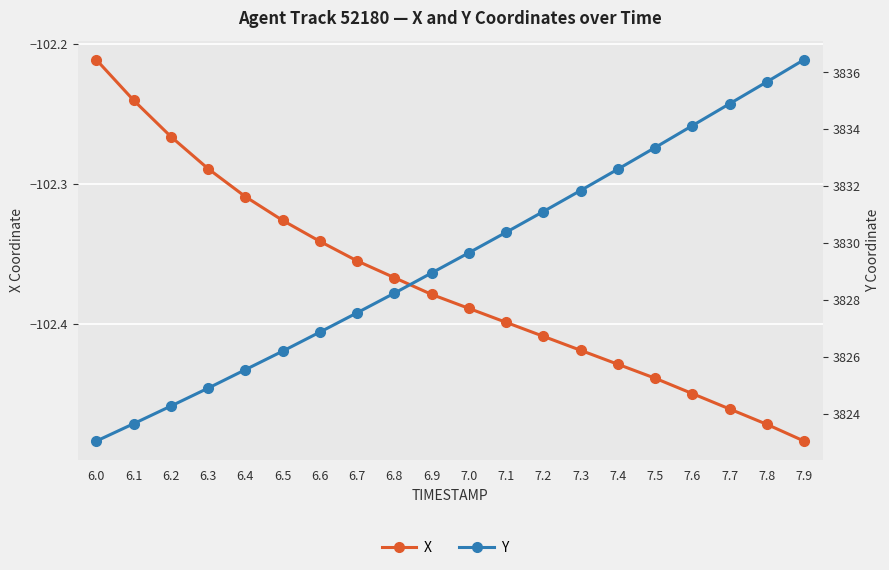

What is the value of the Y point at the 10th from the left?

3828.9